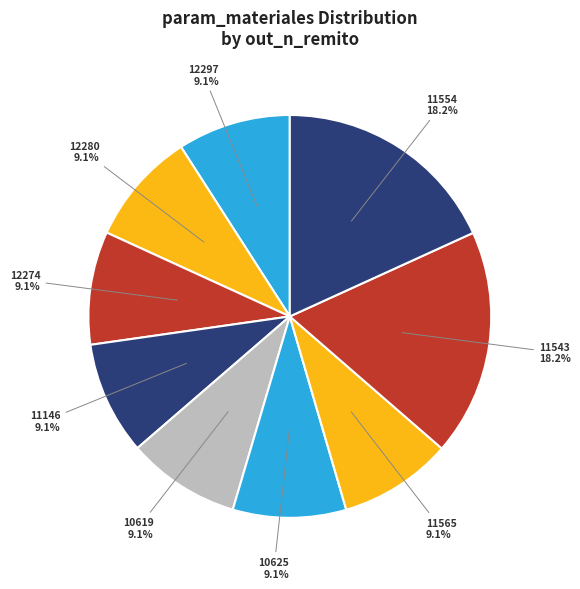

How many segments does this pie chart have?

9